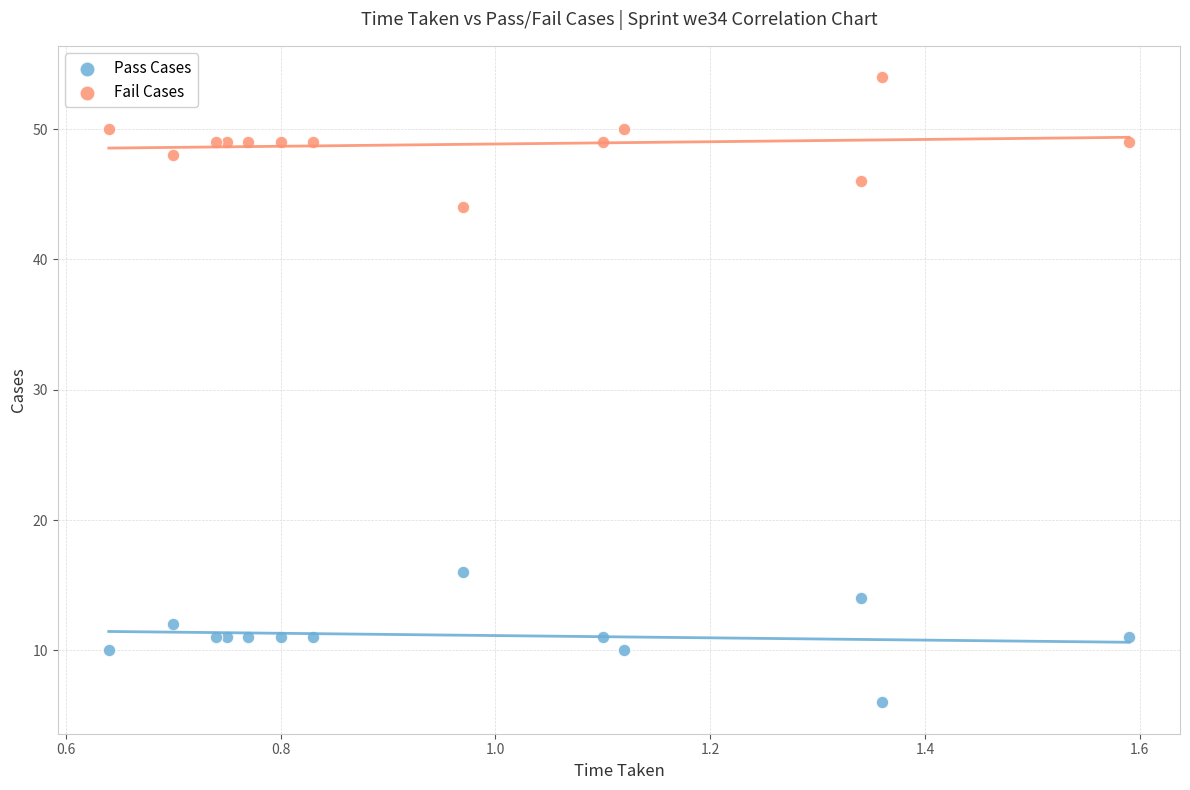

Which series reaches the maximum Y coordinate?

Fail Cases